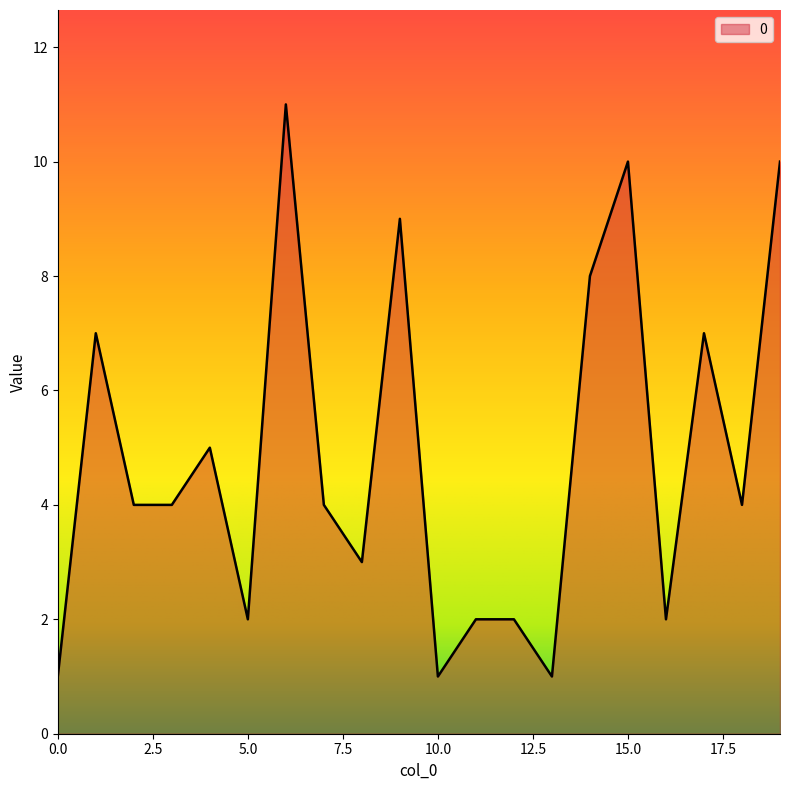

What is the sum of all values?

97